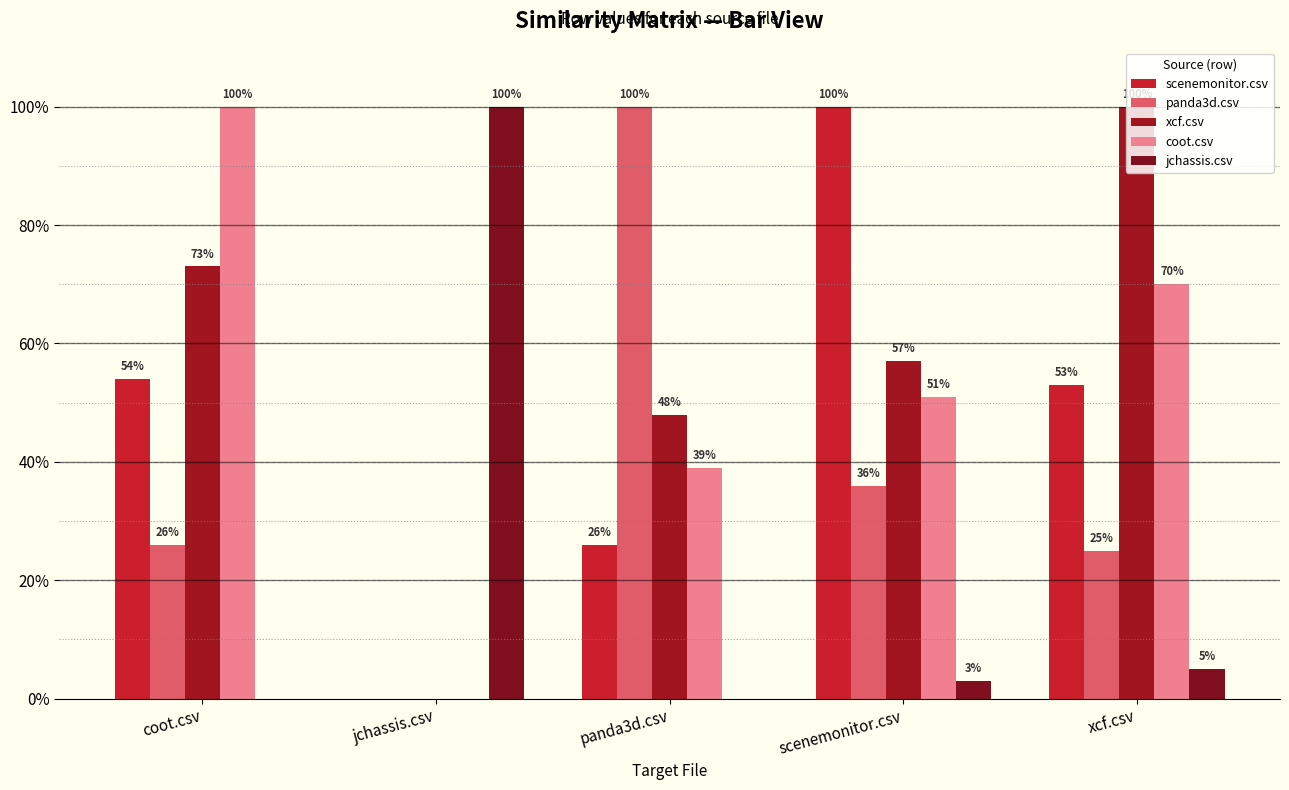

True or false: xcf.csv has a value of 0.6 at jchassis.csv.

False